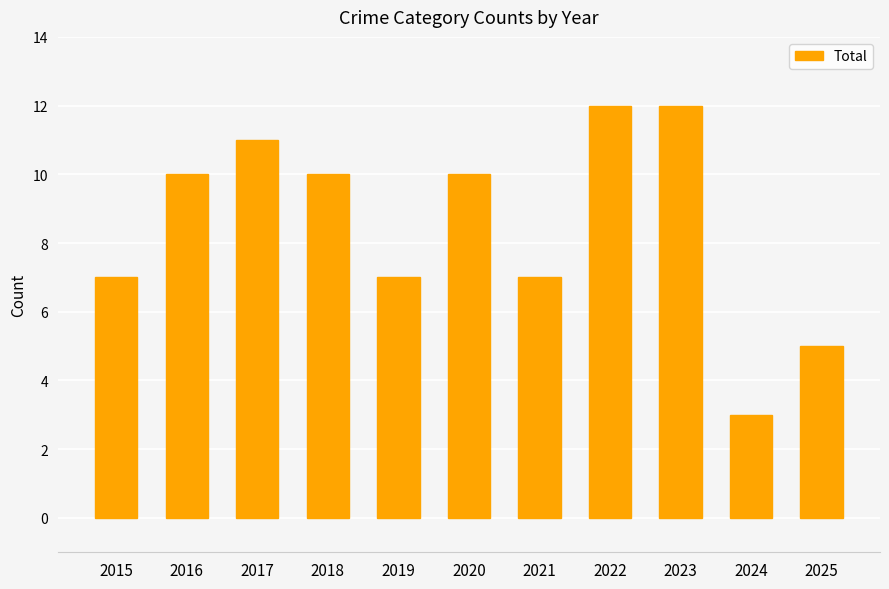

Read the value at 2016.

10